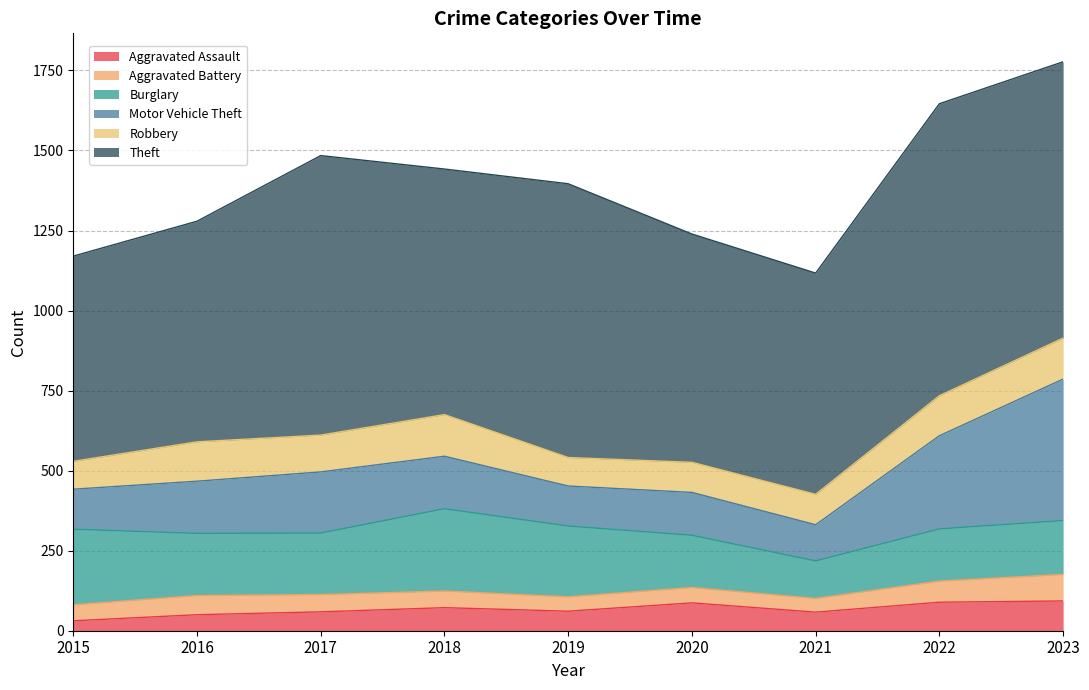

List the series in order of their peak value, lowest first.

Aggravated Battery, Aggravated Assault, Robbery, Burglary, Motor Vehicle Theft, Theft